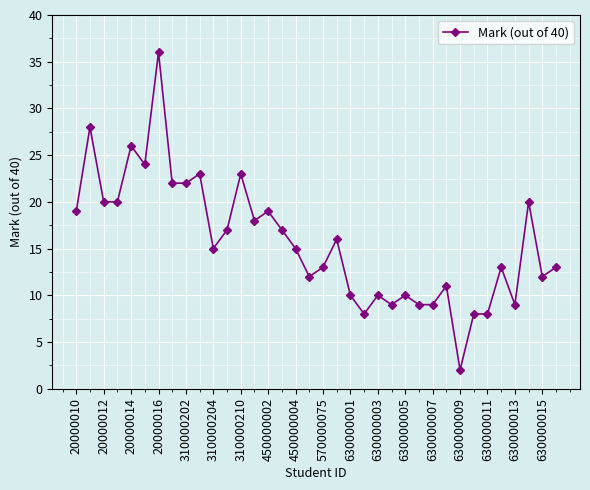

True or false: there are more than 2 points higher than both neighbors.

True